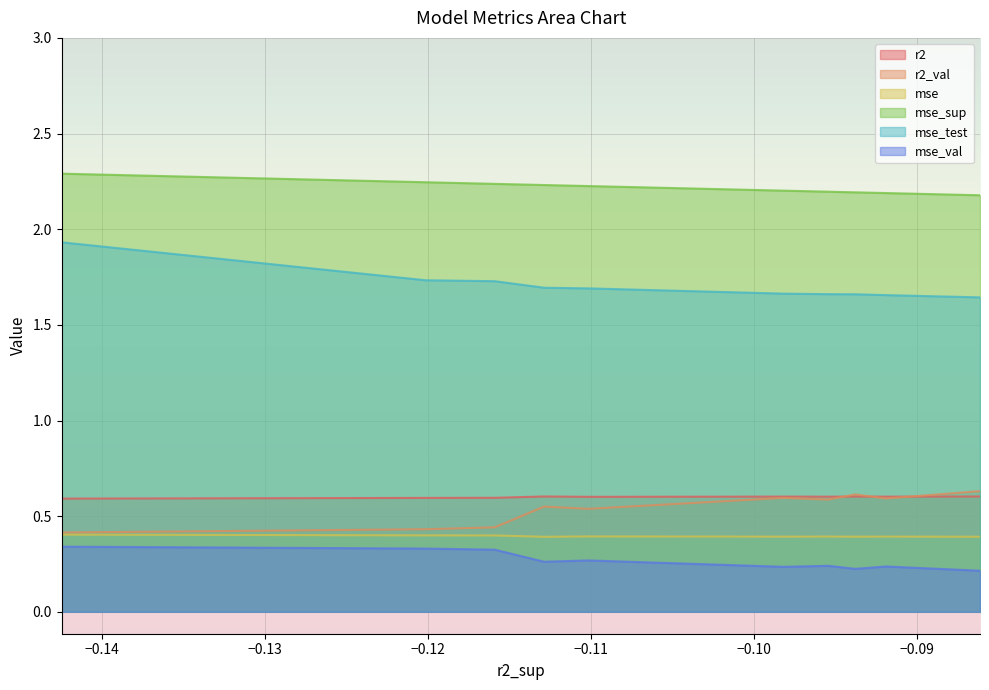

What is the value of the r2 point at the 5th from the left?

0.6